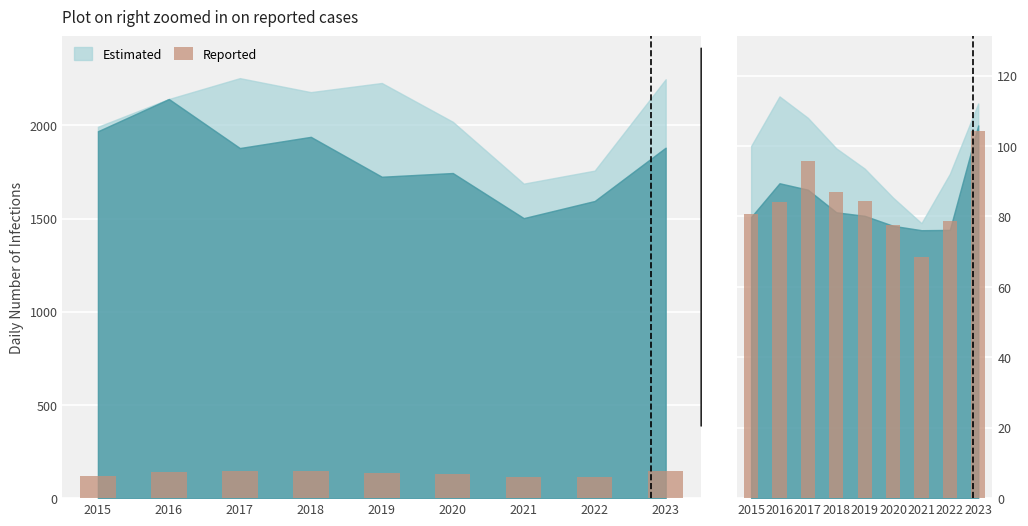

List the labels in order of value, smallest first.

2021, 2020, 2022, 2015, 2016, 2019, 2018, 2017, 2023